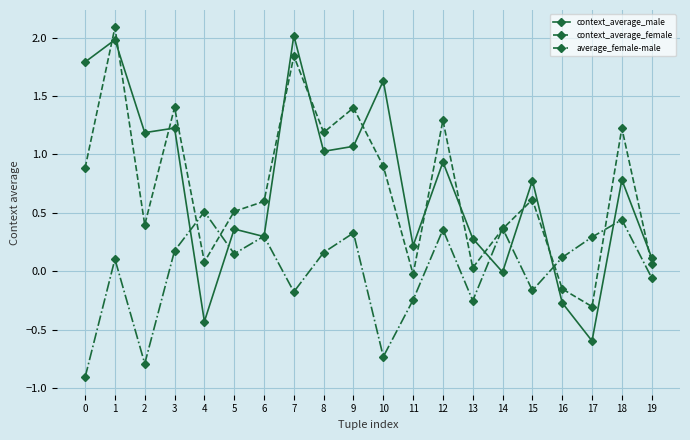

Where do context_average_female and average_female-male first cross each other?

3 and 4